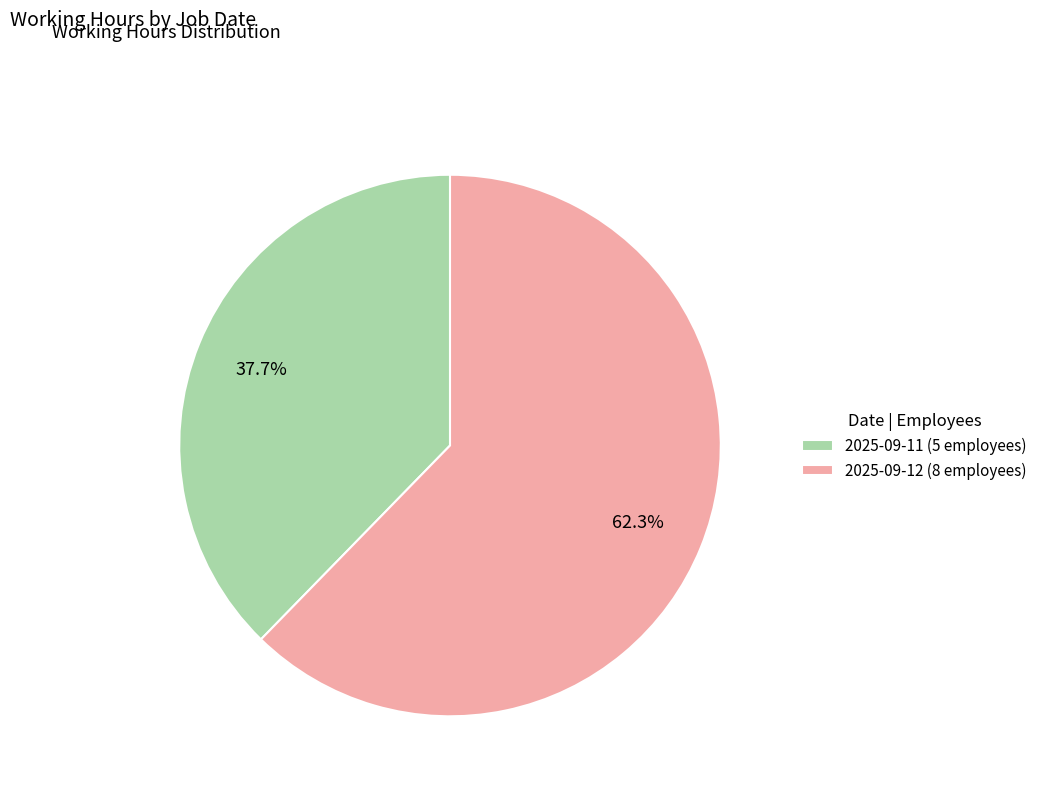

How many slices are in this pie chart?

2